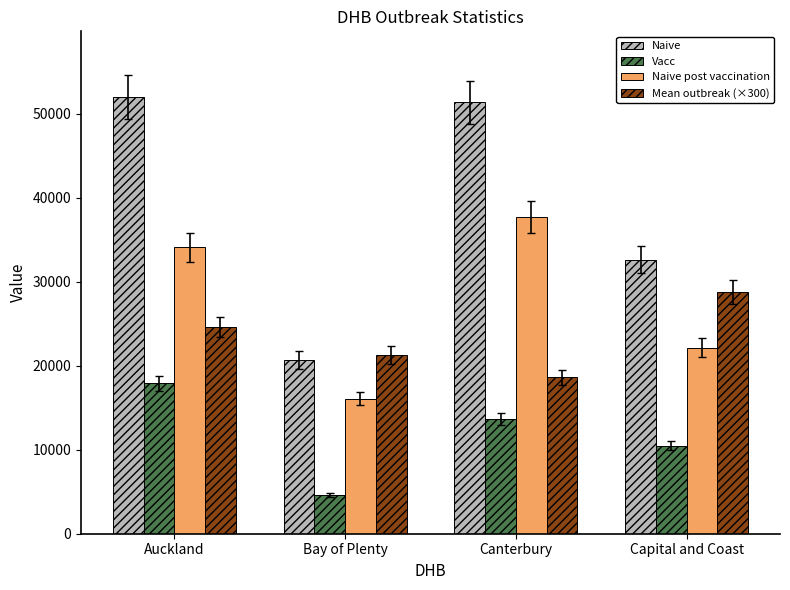

Reading left to right, list all the values displayed in this chart.

Naive: Auckland=52010	Bay of Plenty=20679	Canterbury=51357	Capital and Coast=32625
Vacc: Auckland=17920	Bay of Plenty=4585	Canterbury=13687	Capital and Coast=10461
Naive post vaccination: Auckland=34090	Bay of Plenty=16094	Canterbury=37670	Capital and Coast=22164
Mean outbreak (×300): Auckland=24600	Bay of Plenty=21300	Canterbury=18600	Capital and Coast=28800